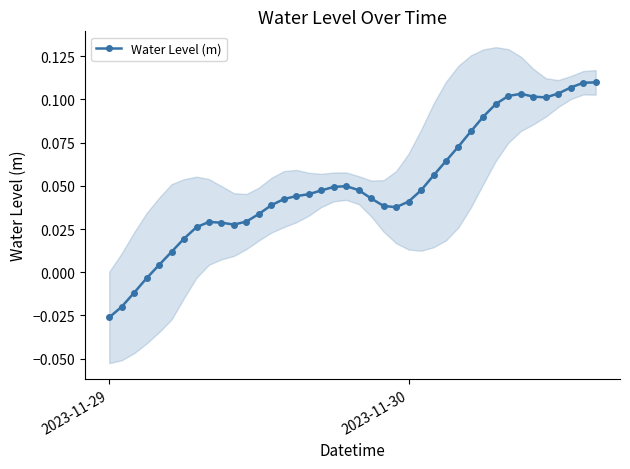

Which category has the lowest value in the Water Level (m) series?

2023-11-29